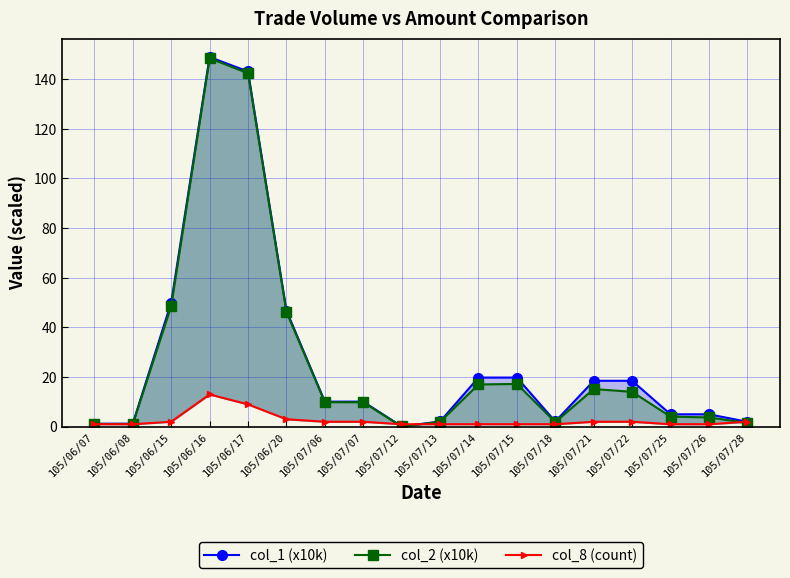

At which label does col_2 (x10k) first exceed 9?

105/06/15